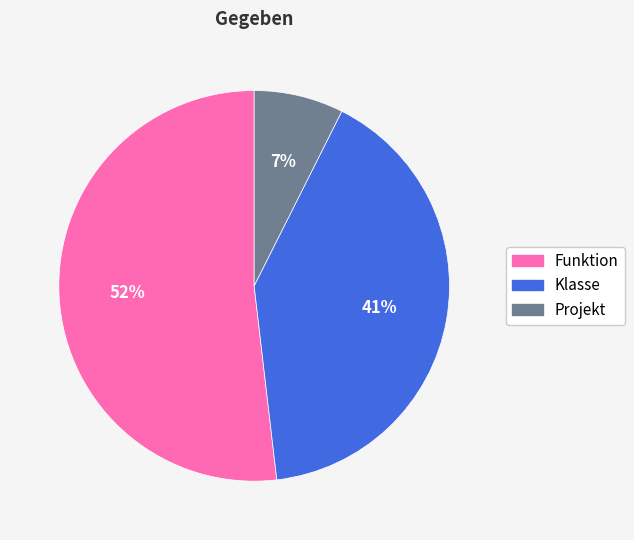

Which slice is the smallest?

Projekt